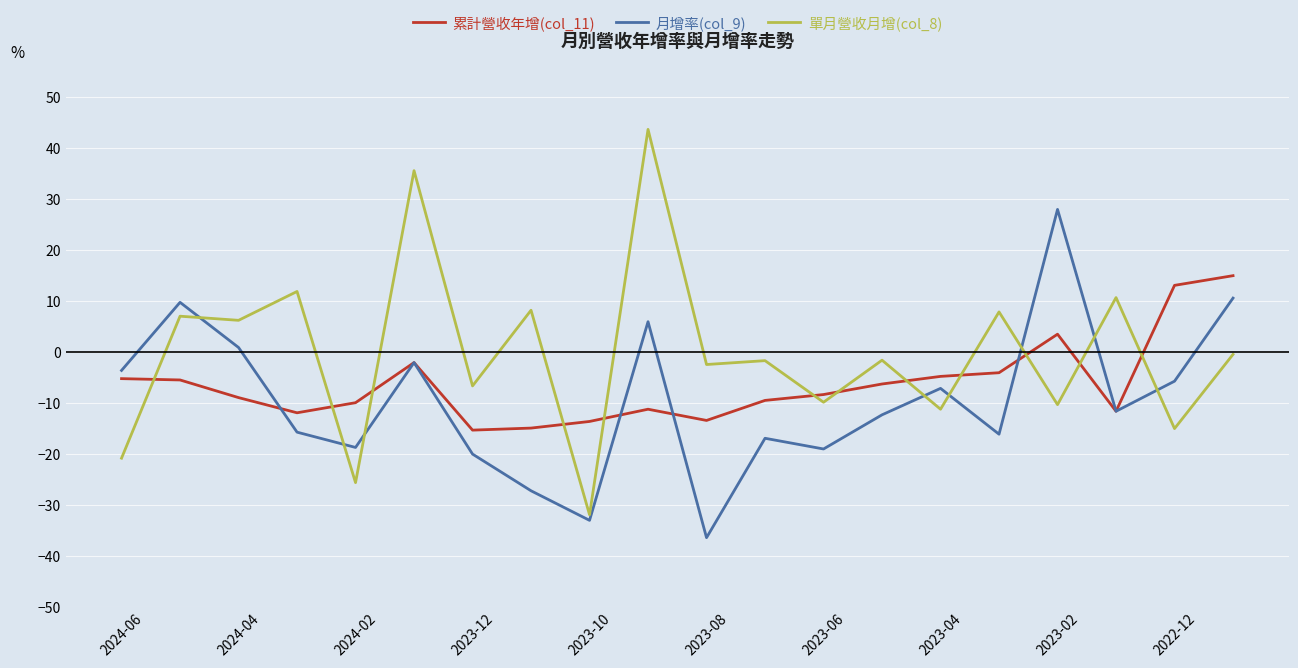

Which series has the largest range (max minus min)?

單月營收月增(col_8)